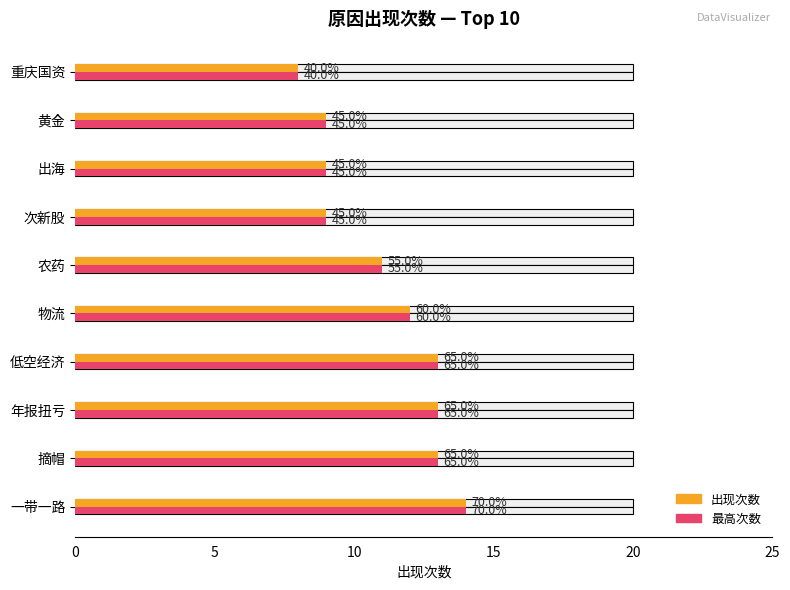

Reading left to right, what are all the values shown in this chart?

出现次数(avg): 14	13	13	13	12	11	9	9	9	8
出现次数(max): 14	13	13	13	12	11	9	9	9	8